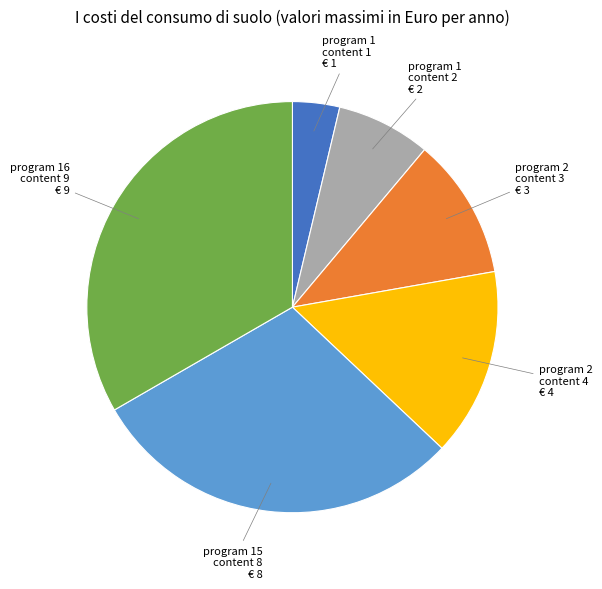

Is there a majority slice in this chart?

No